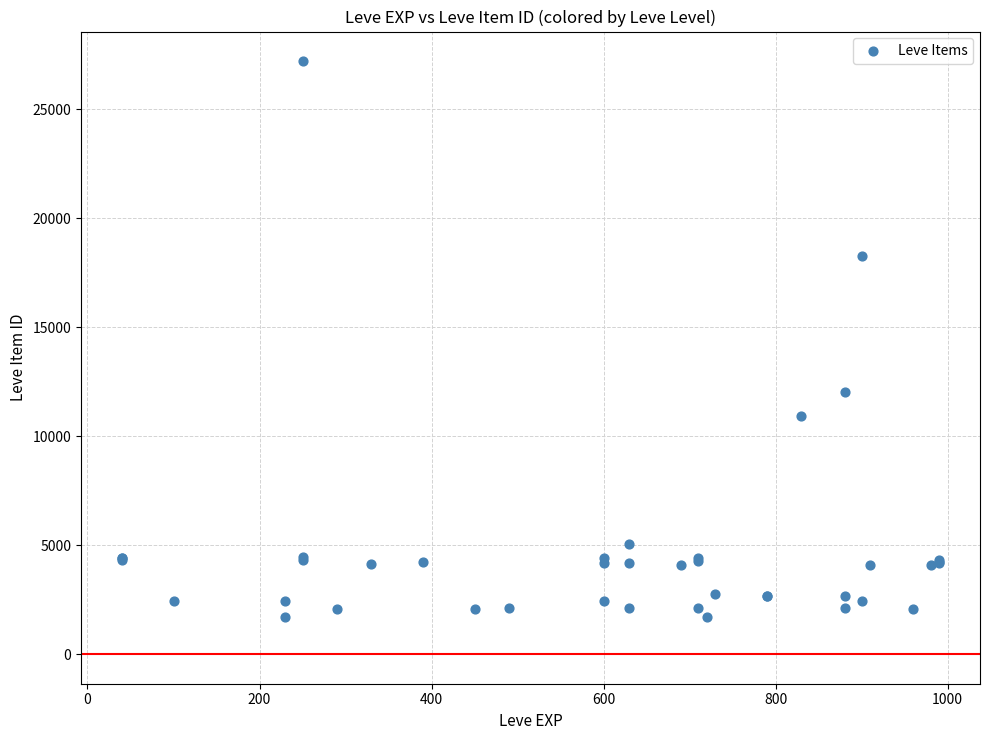

What Y value in the scatter plot is closest to 14448?

12018